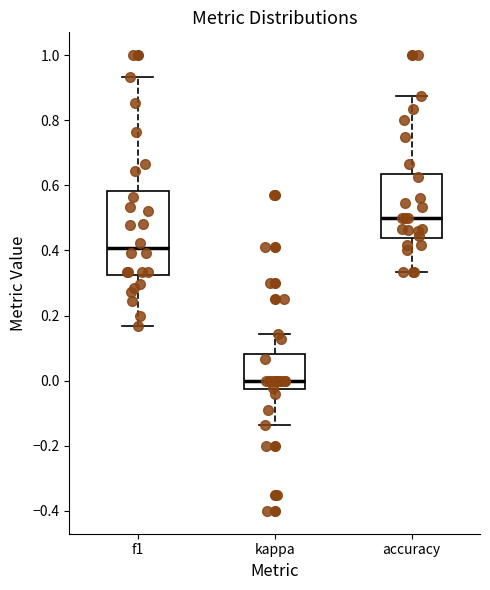

Where does the median line of the box for f1 sit on the y-axis? The values are not printed on the chart, so give them approximately, as read against the axis.

0.40